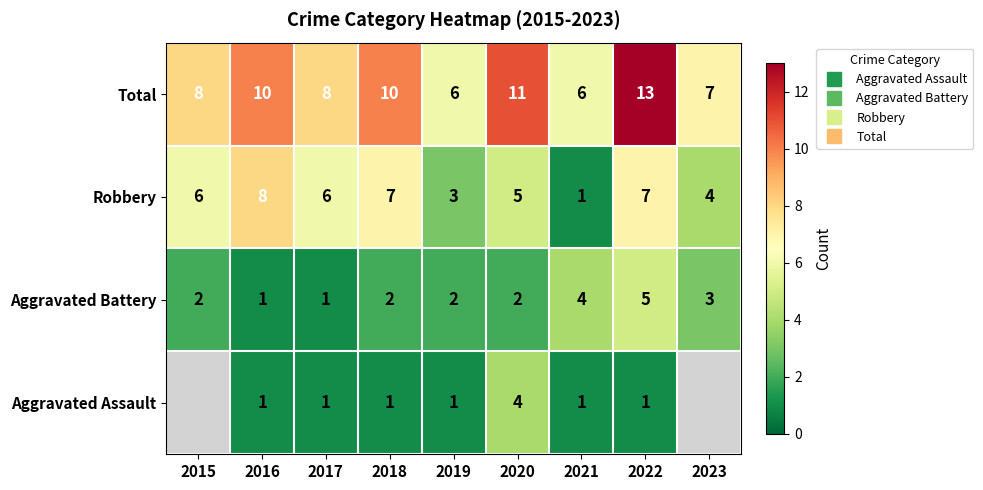

True or false: Robbery has a value of 8.0 at 2020.

False